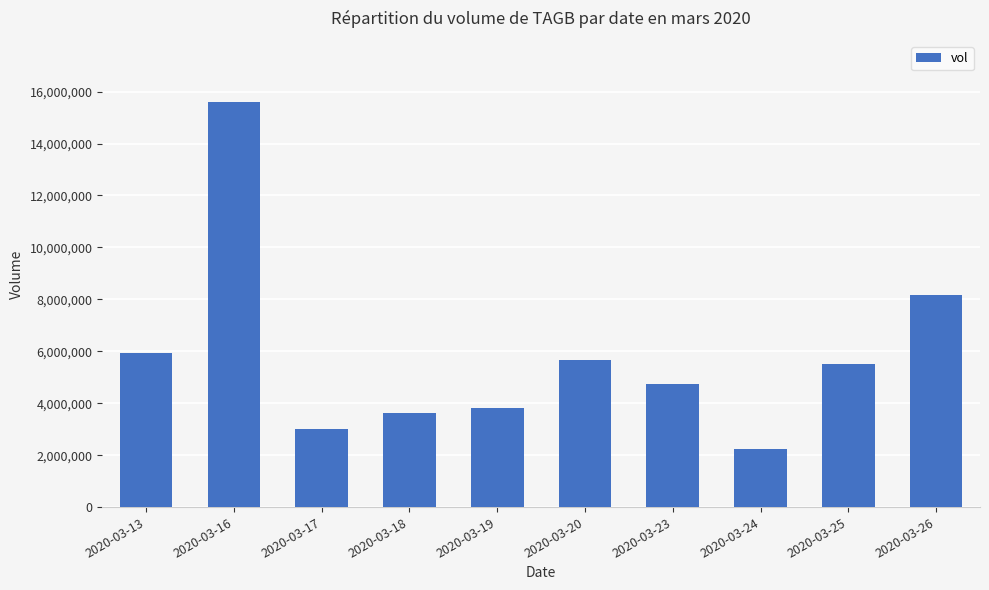

Which label corresponds to the largest value in the chart?

2020-03-16